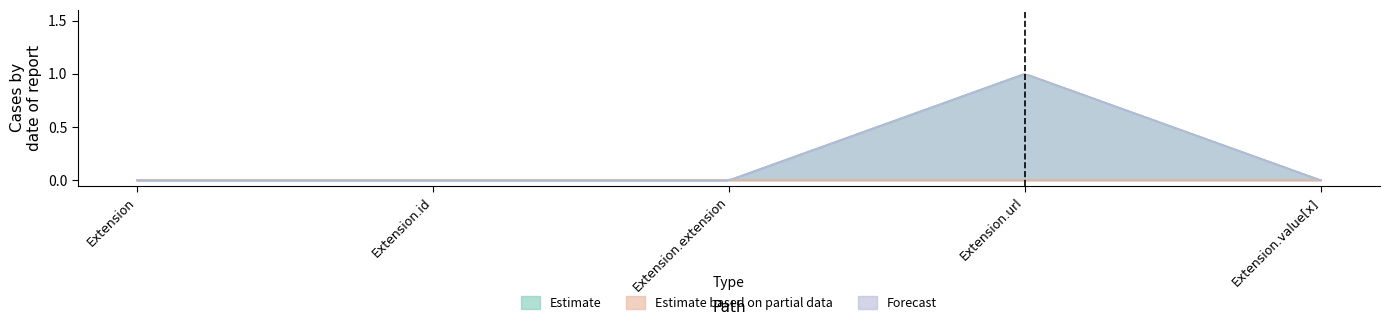

True or false: Estimate and Estimate based on partial data intersect in this chart.

False